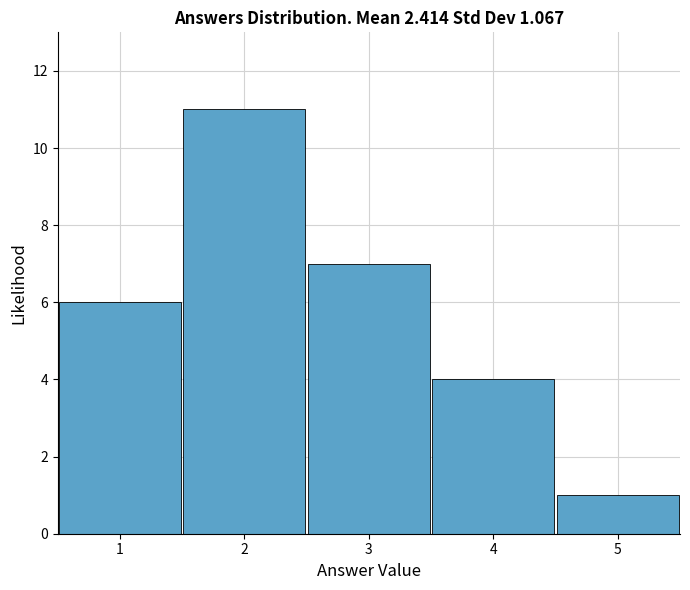

Reading left to right, transcribe this chart: for each bar, give the range it covers on the x-axis and its height. The values are not printed on the chart, so give them approximately, as read against the axis.

0.5 to 1.5: 6
1.5 to 2.5: 11
2.5 to 3.5: 7
3.5 to 4.5: 4
4.5 to 5.5: 1